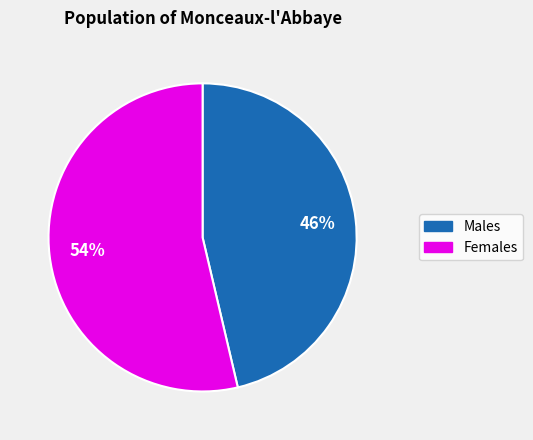

Is there any slice that represents more than half of the pie?

Yes